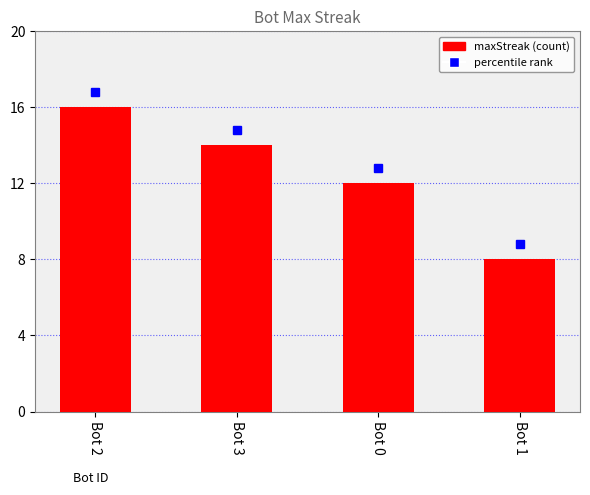

List the labels in order of value, smallest first.

Bot 1, Bot 0, Bot 3, Bot 2